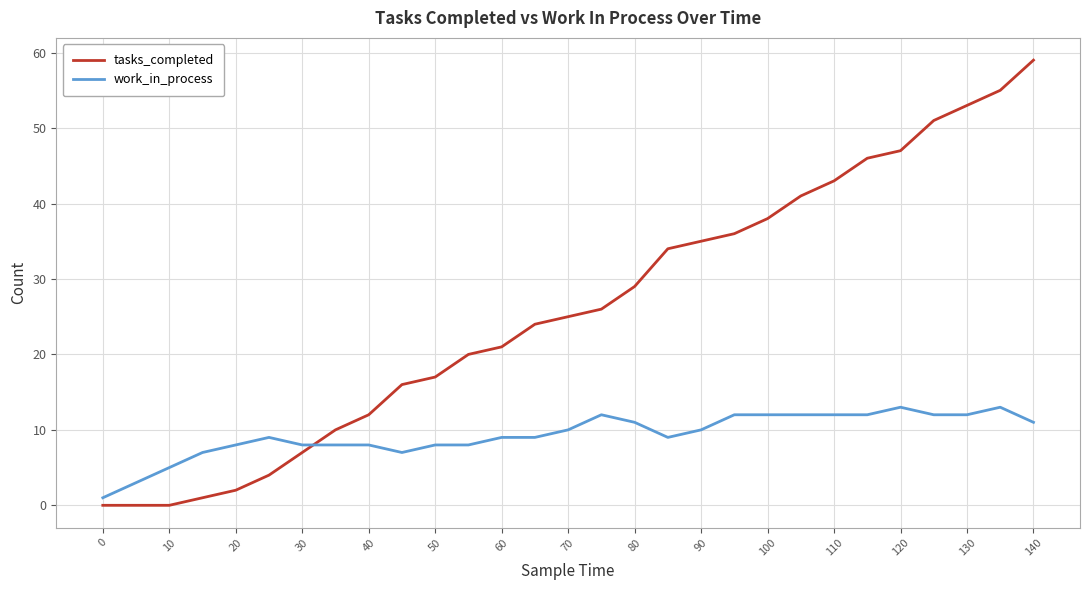

Rank the series by their average value, from lowest to highest.

work_in_process, tasks_completed